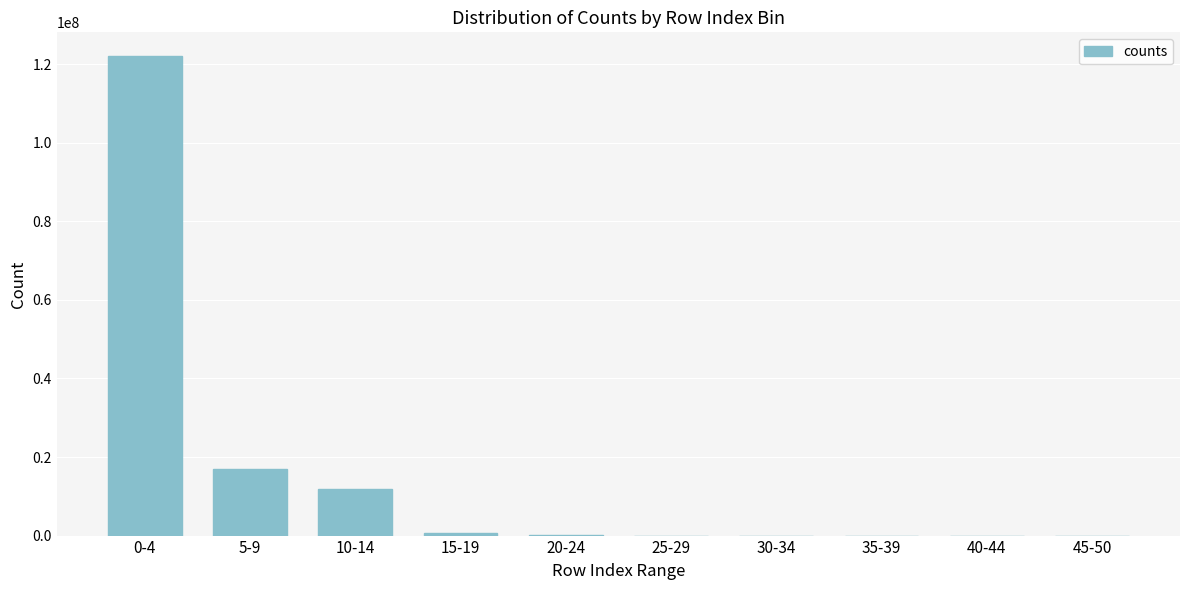

At which label is the value closest to 61017482?

5-9